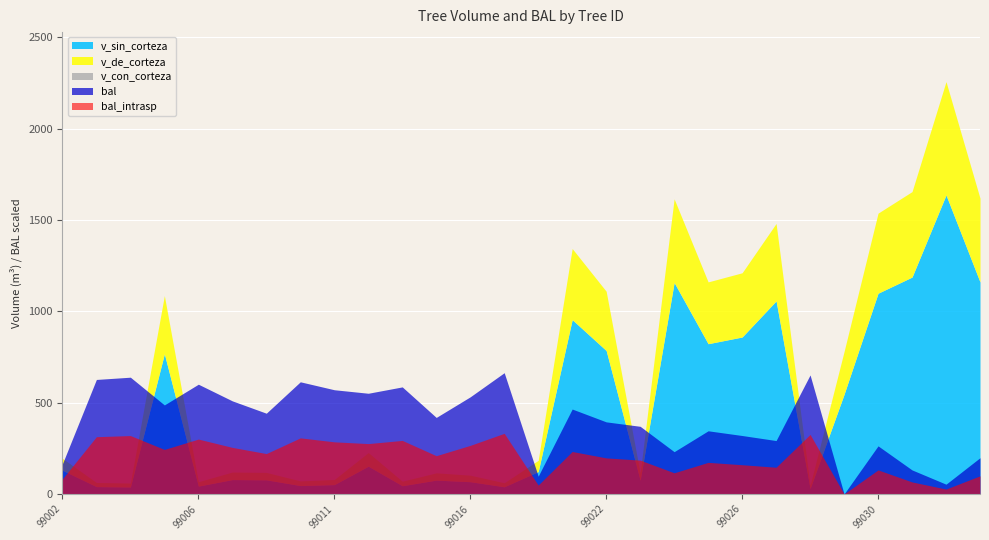

Which series has the widest spread of values?

v_con_corteza